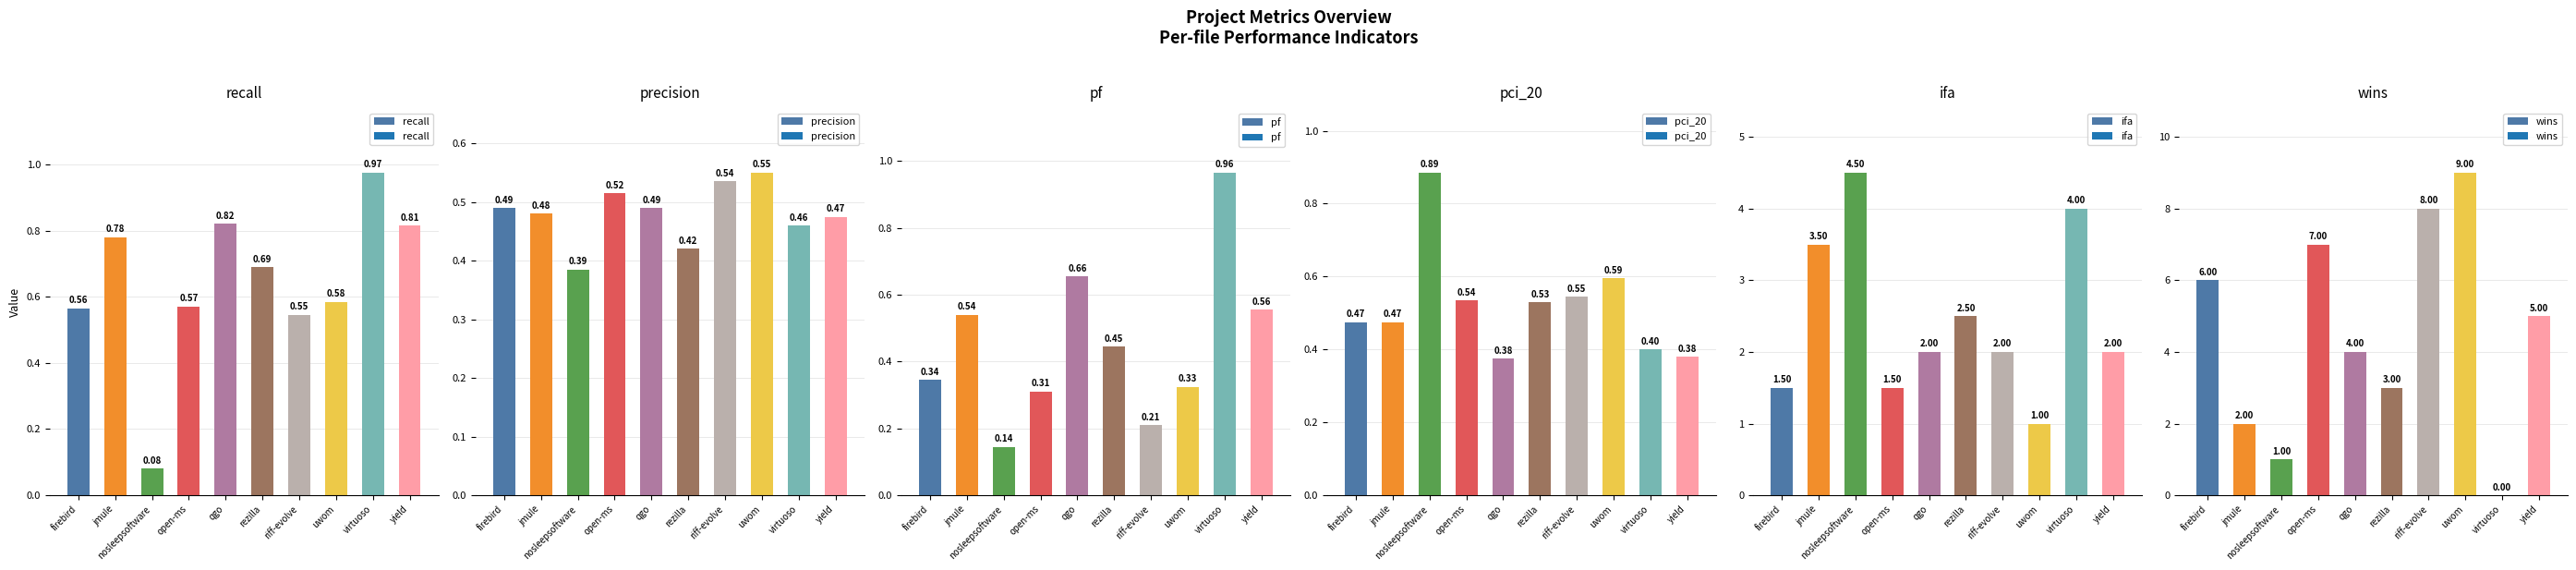

What is the difference between the maximum and minimum values in the recall series?

0.9